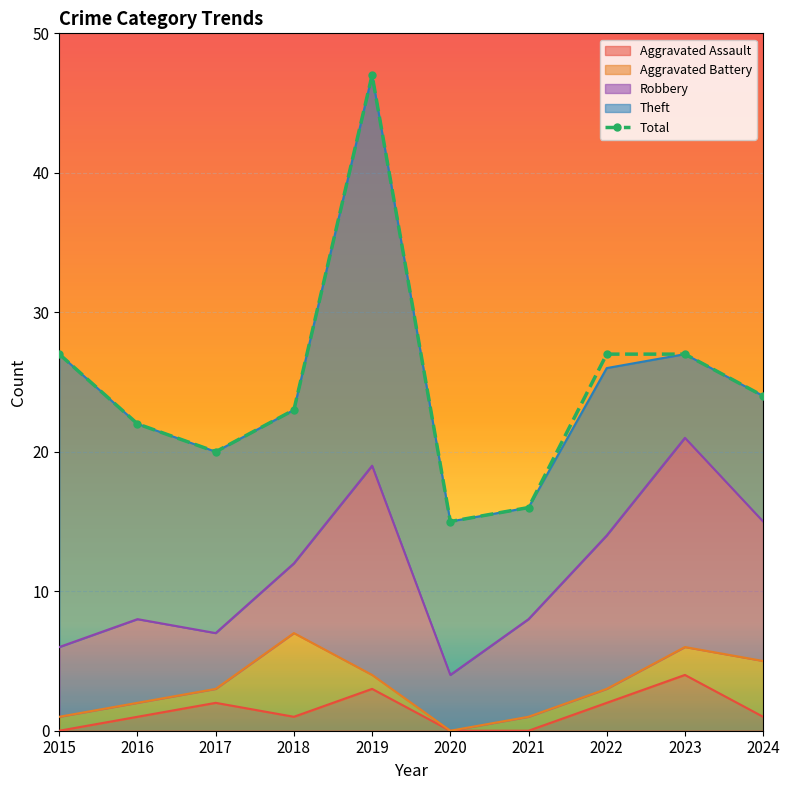

Is it true that Theft equals 14 at 2016?

True